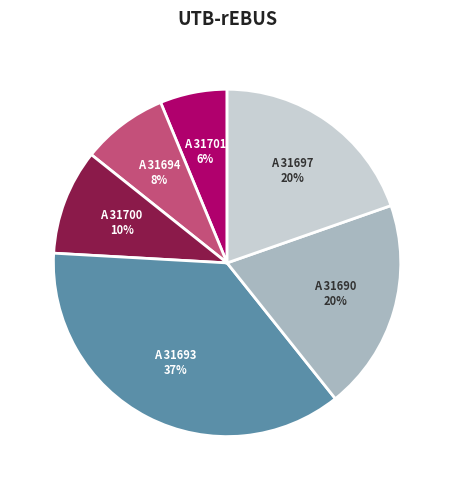

What is the largest slice in the pie chart?

A 31693